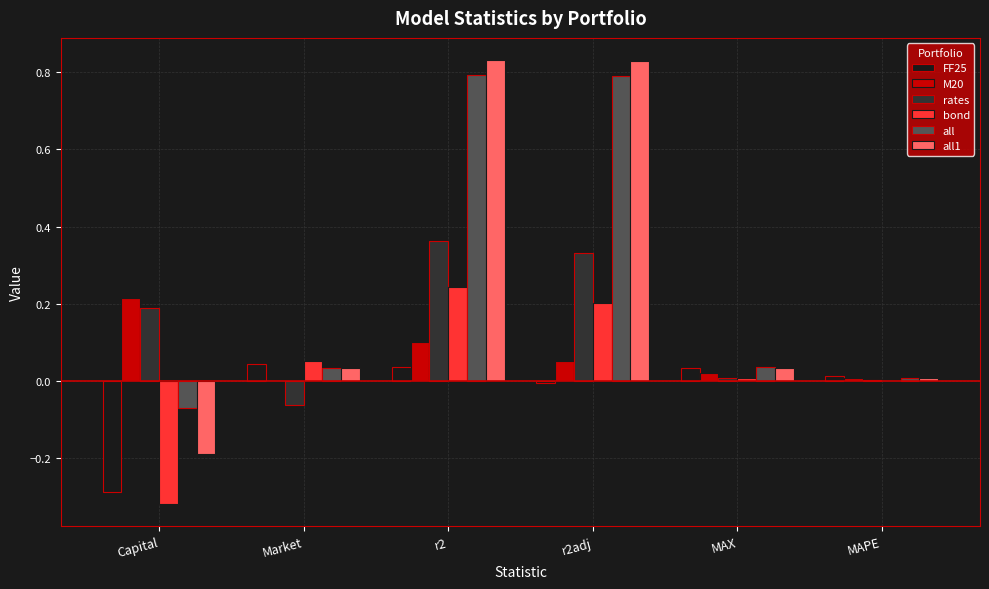

How many positive values does the all1 series have?

5